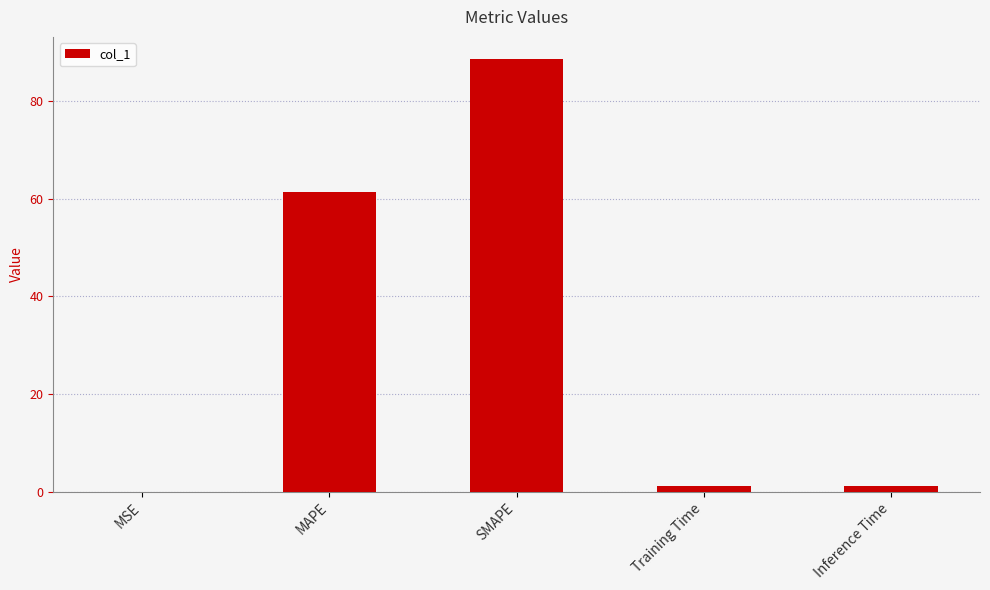

Which label corresponds to the largest value in the chart?

SMAPE